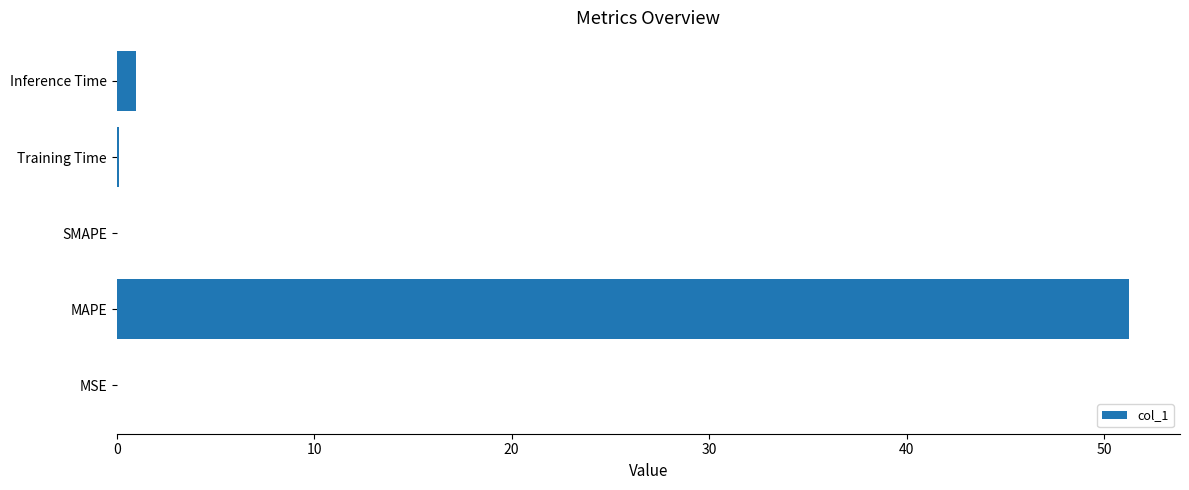

True or false: the data shows 19.8 at SMAPE.

False